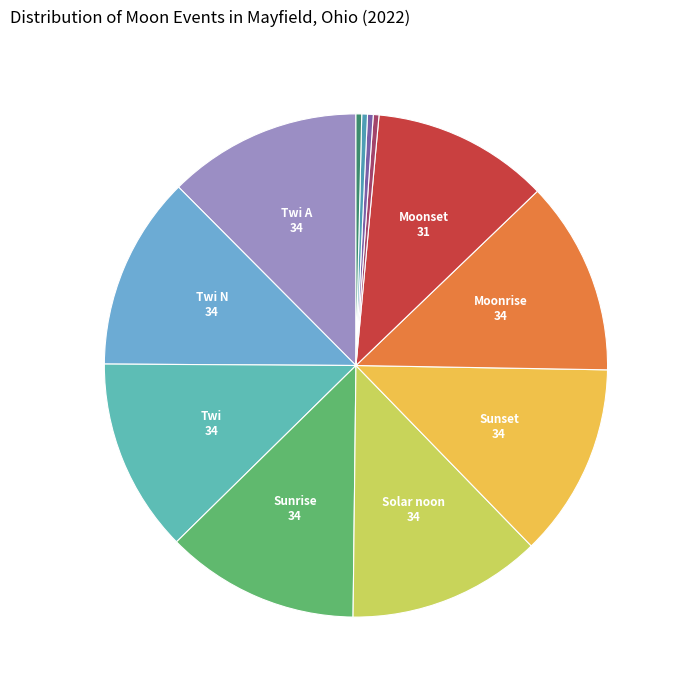

Count the number of slices in the pie.

12